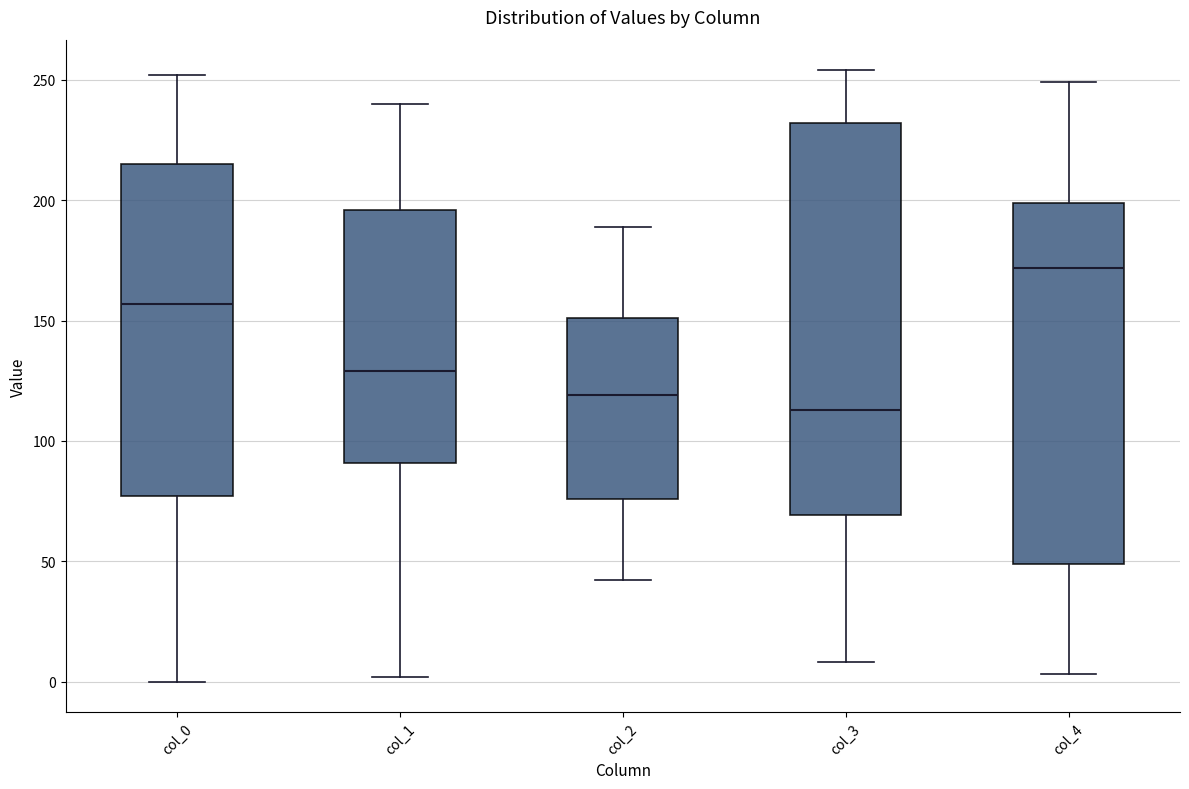

Where is the upper edge of the box for col_3 on the y-axis? The values are not printed on the chart, so give them approximately, as read against the axis.

230